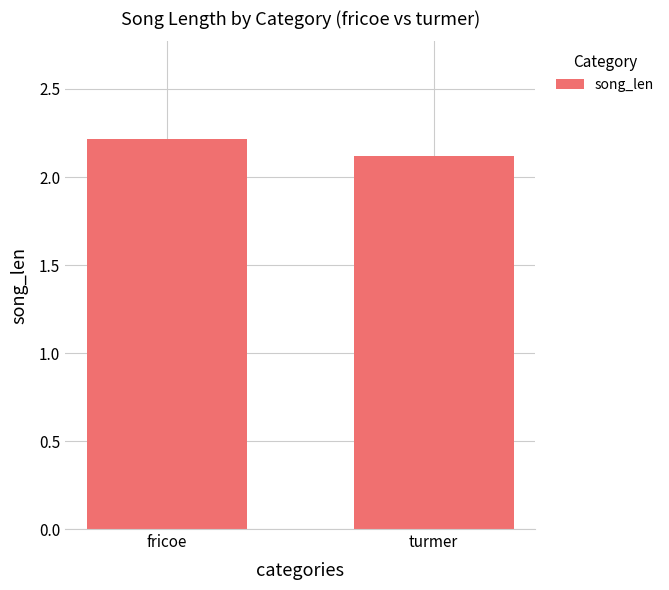

Approximately how many times larger is the value at fricoe compared to turmer?

1.0